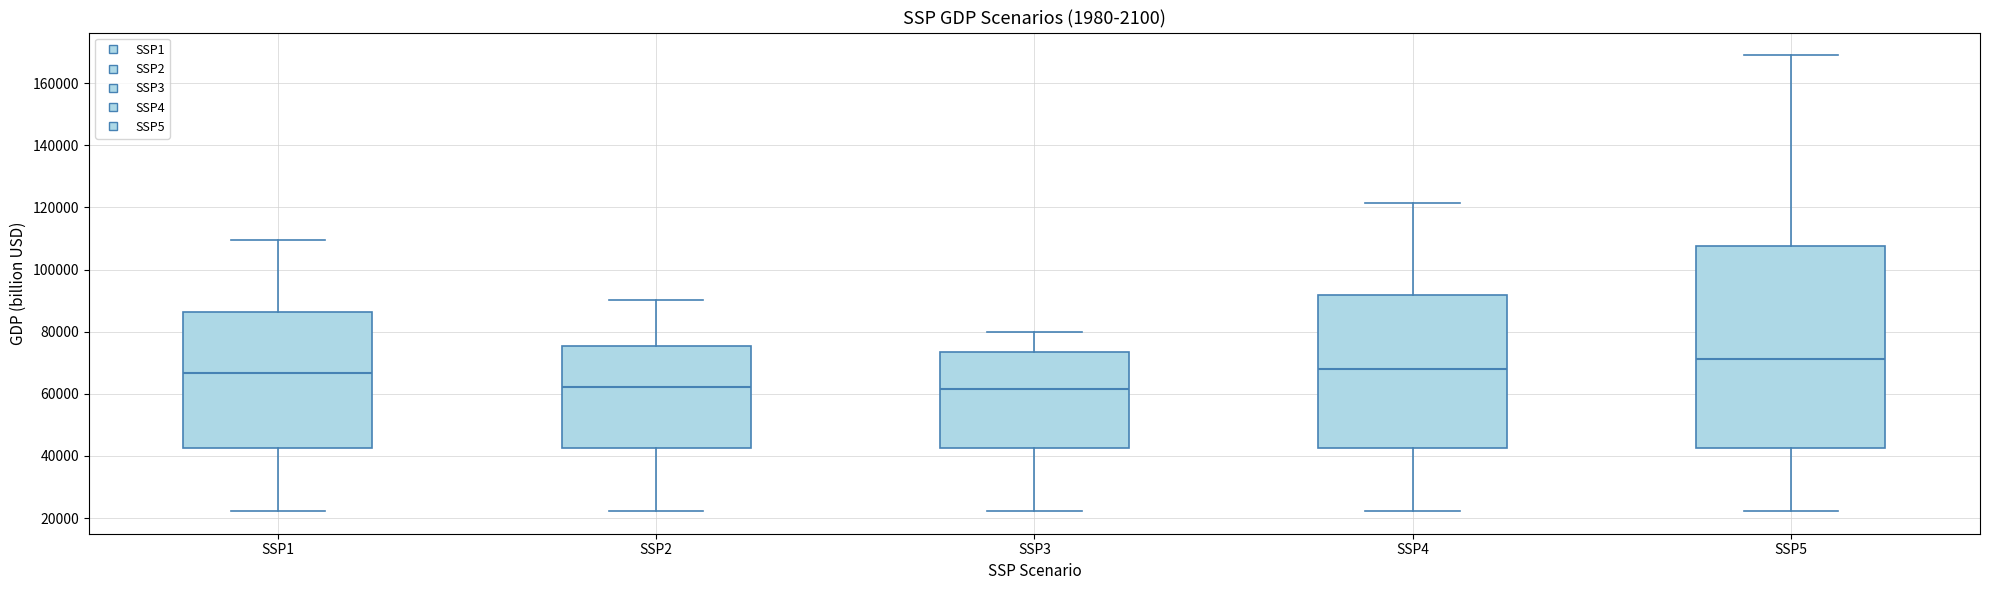

Reading left to right, read every box against the y-axis: the position of its median line, the range the box covers, and the ends of its whiskers. The values are not printed on the chart, so give them approximately, as read against the axis.

SSP1: median 66000, box 42000 to 86000, whiskers 22000 to 110000
SSP2: median 62000, box 42000 to 76000, whiskers 22000 to 90000
SSP3: median 62000, box 42000 to 74000, whiskers 22000 to 80000
SSP4: median 68000, box 42000 to 92000, whiskers 22000 to 122000
SSP5: median 72000, box 42000 to 108000, whiskers 22000 to 168000